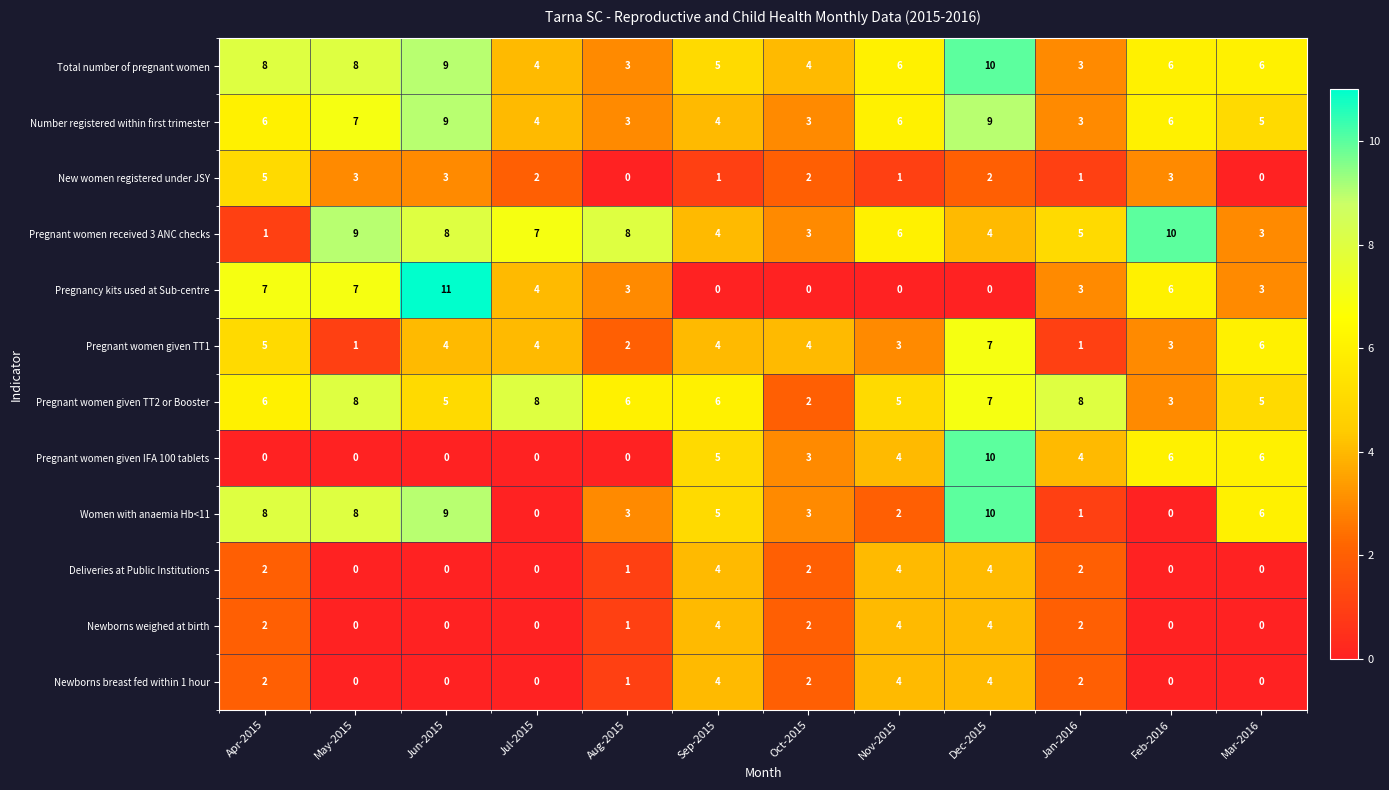

How many Pregnant women given TT1 values are between 3 and 5?

7